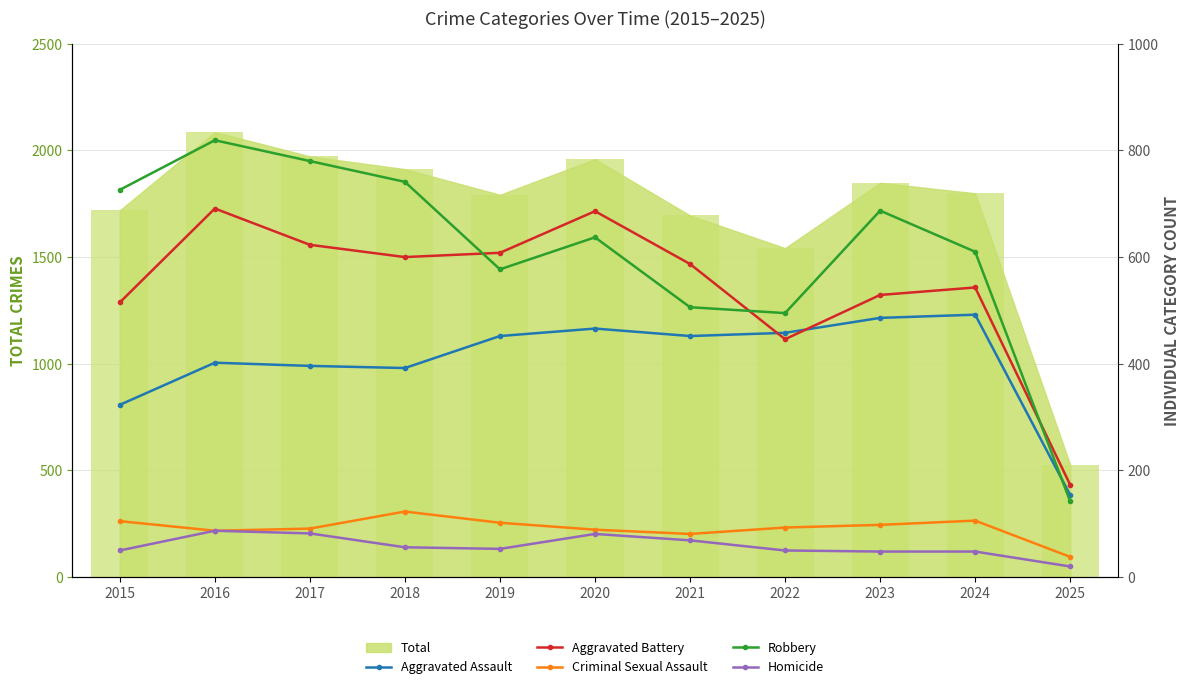

Which series has the widest spread of values?

Robbery